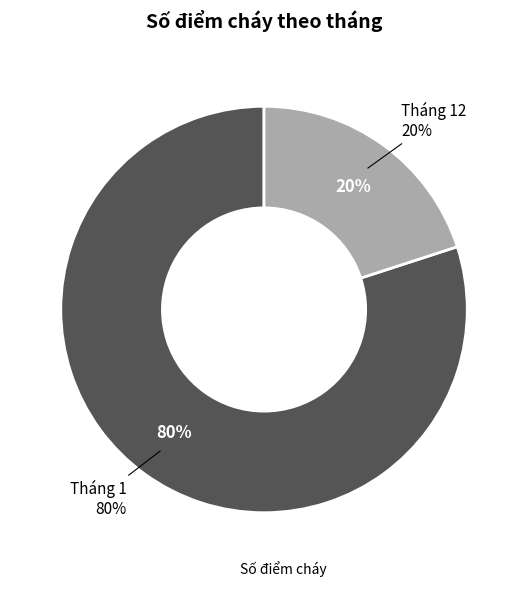

What percentage is NOT represented by Tháng 1?

20.0%